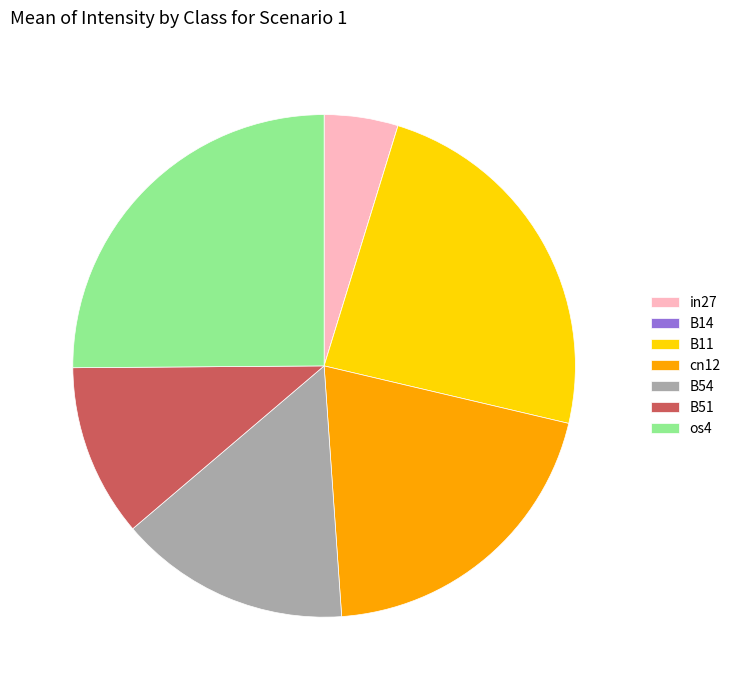

Combined, do os4 and in27 account for over 50%?

No